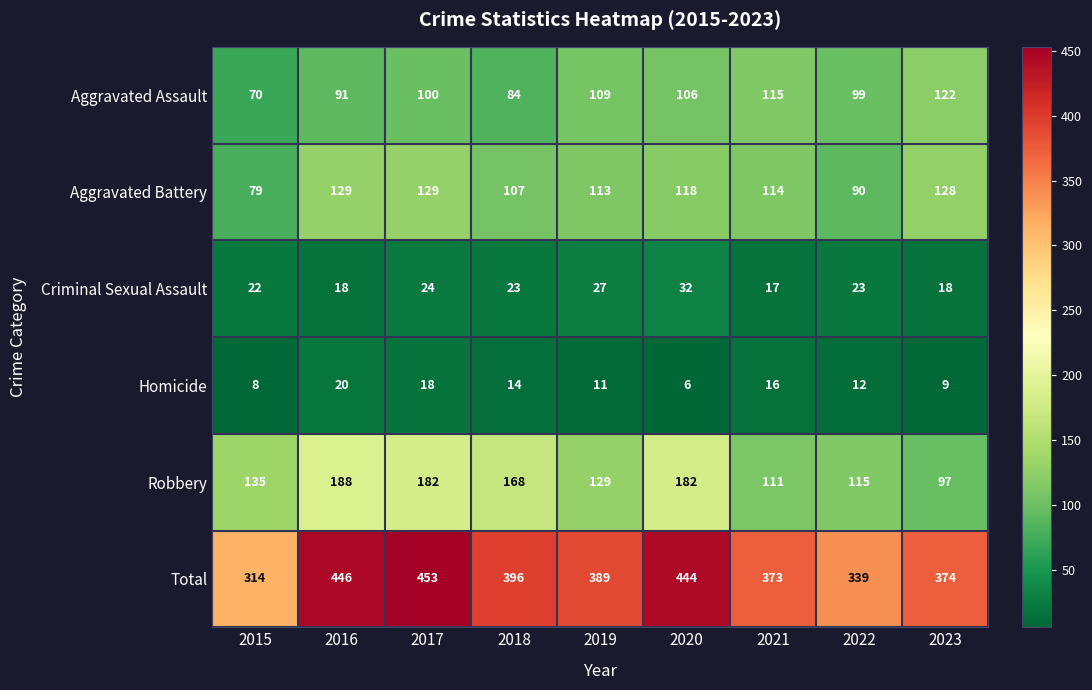

Which series has the widest spread of values?

Total